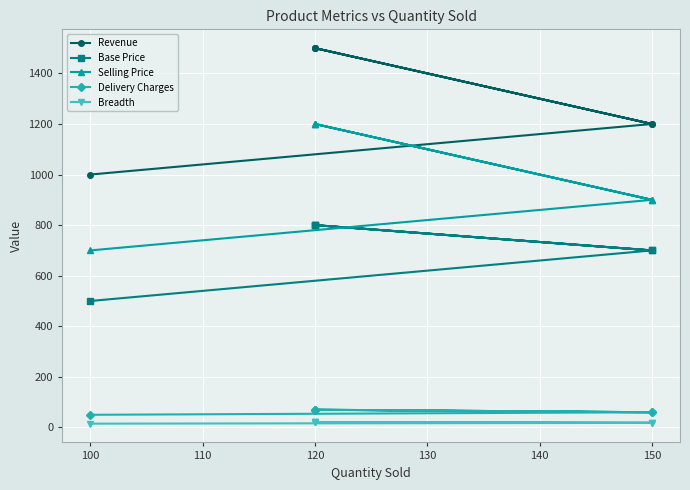

Rank the series at 120 from highest to lowest value.

Revenue, Selling Price, Base Price, Delivery Charges, Breadth